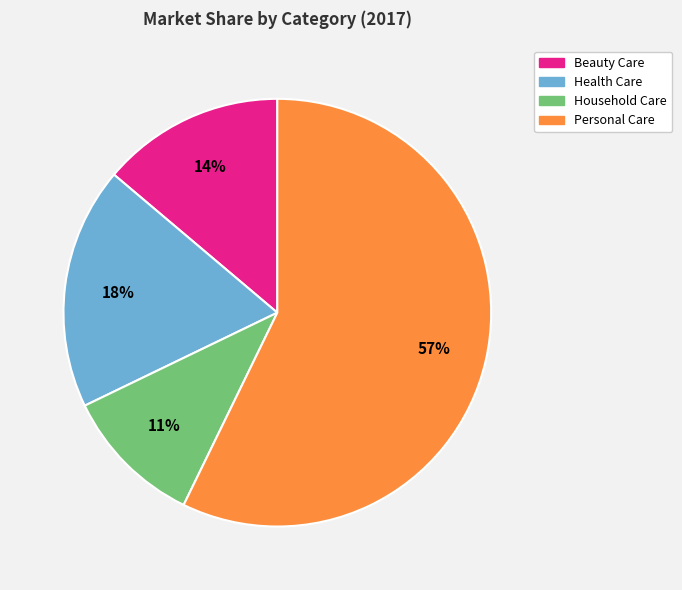

Which slice is the smallest?

Household Care